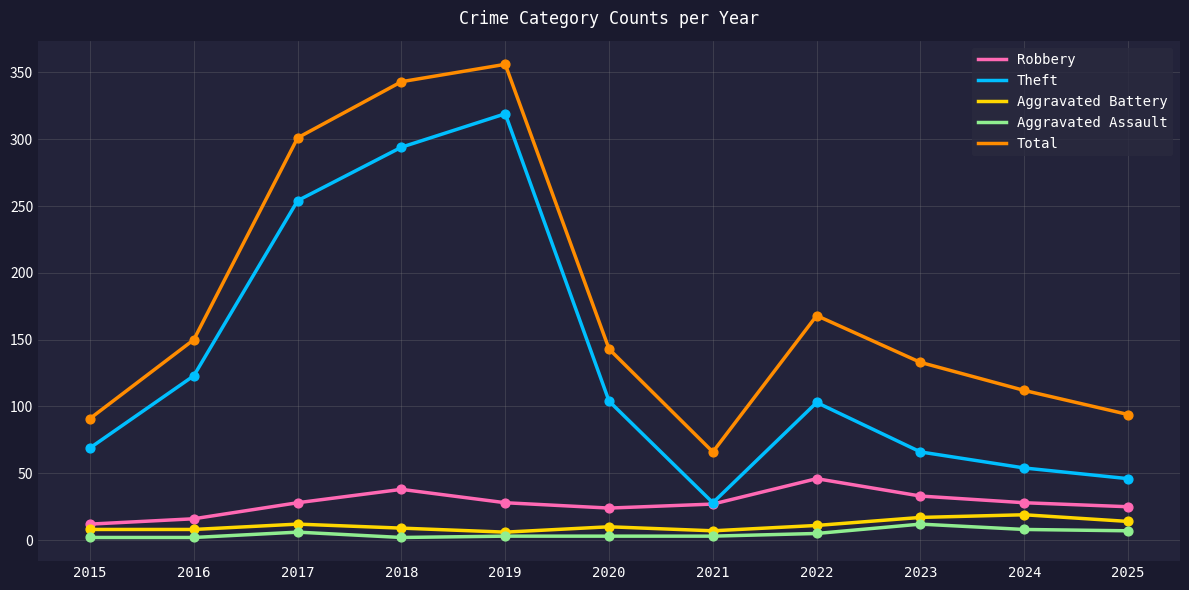

Which series changed the most between 2020 and 2024?

Theft